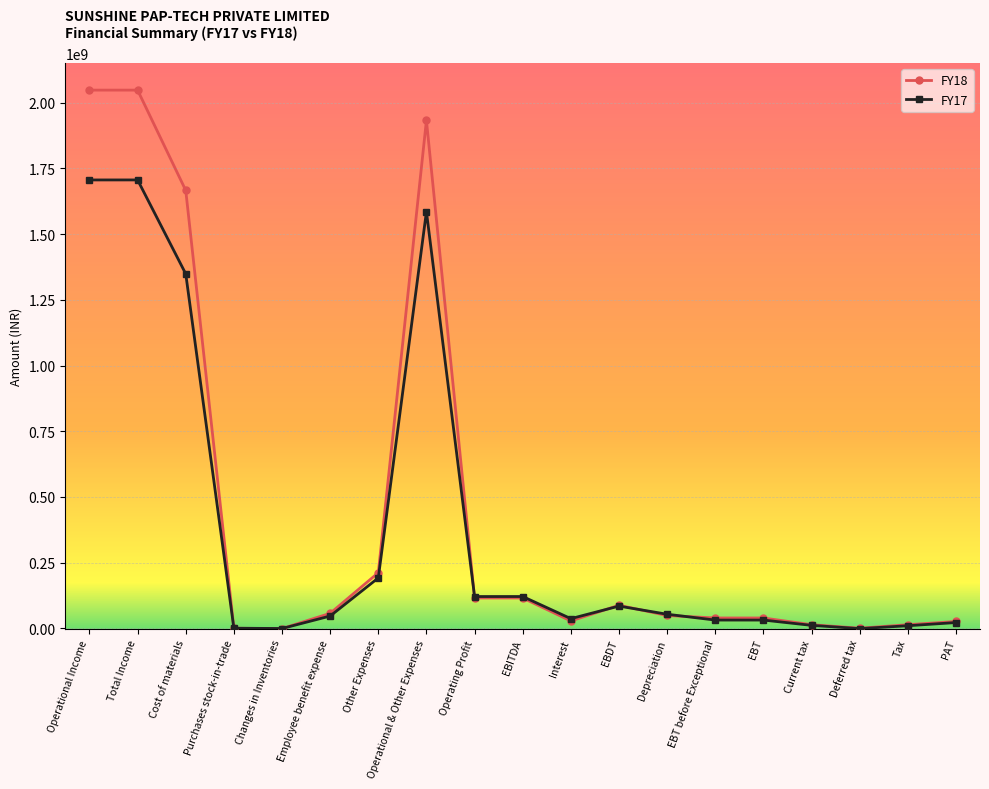

What is the label of the 19th point from the left?

PAT